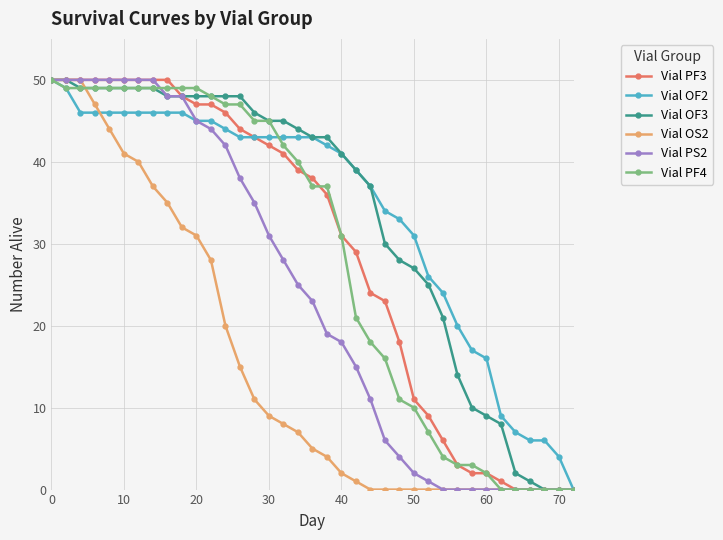

What is the maximum value shown in the chart?

50